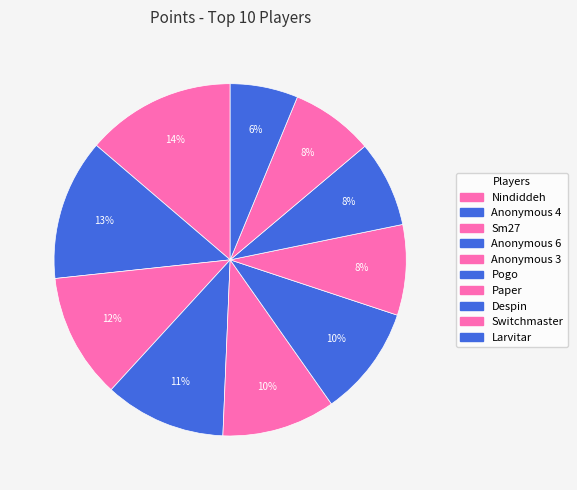

True or false: Anonymous 6 accounts for 11% of the total.

True